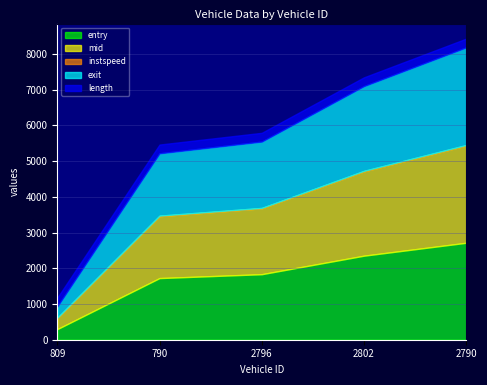

What is the maximum value for instspeed?

14.0